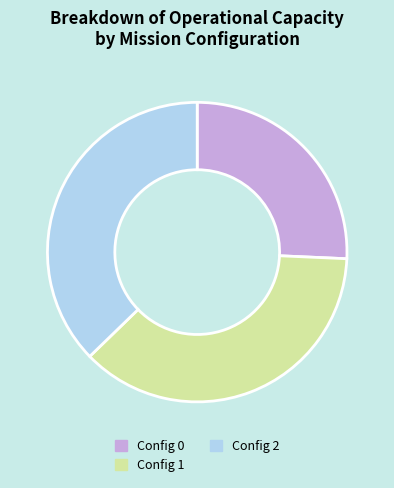

Is there a majority slice in this chart?

No